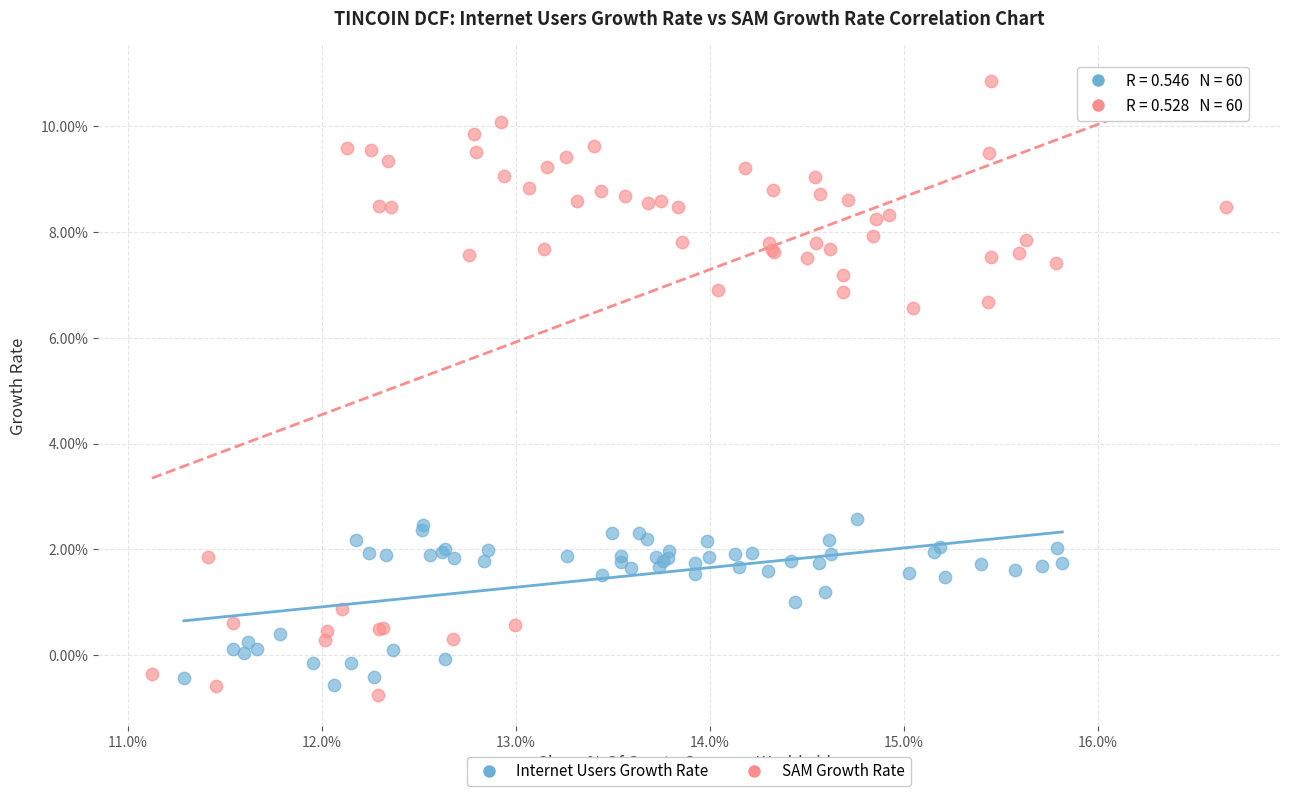

Which series reaches the minimum Y coordinate?

SAM Growth Rate